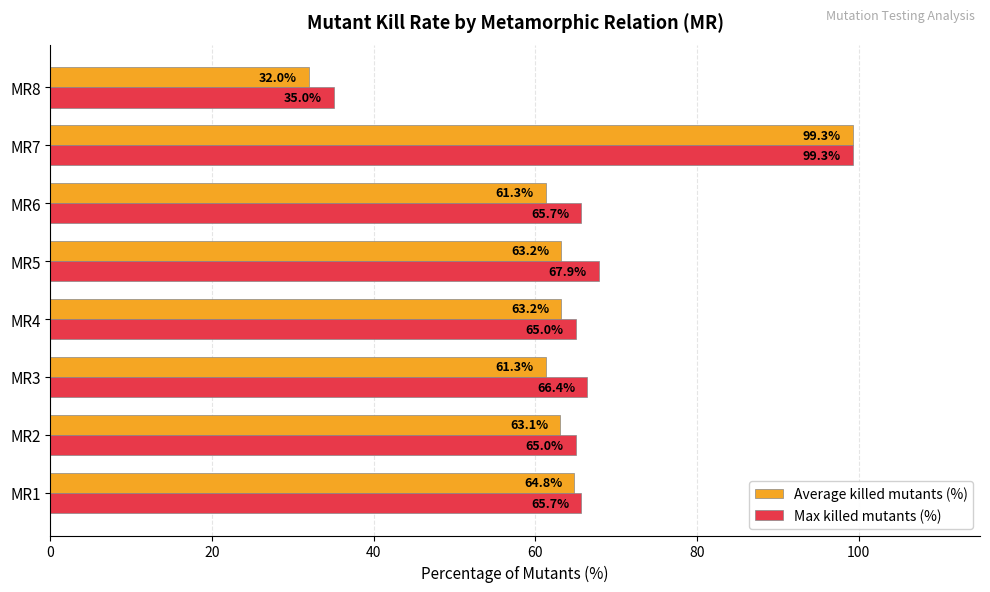

Which series has the largest total across all categories?

Max killed mutants (%)